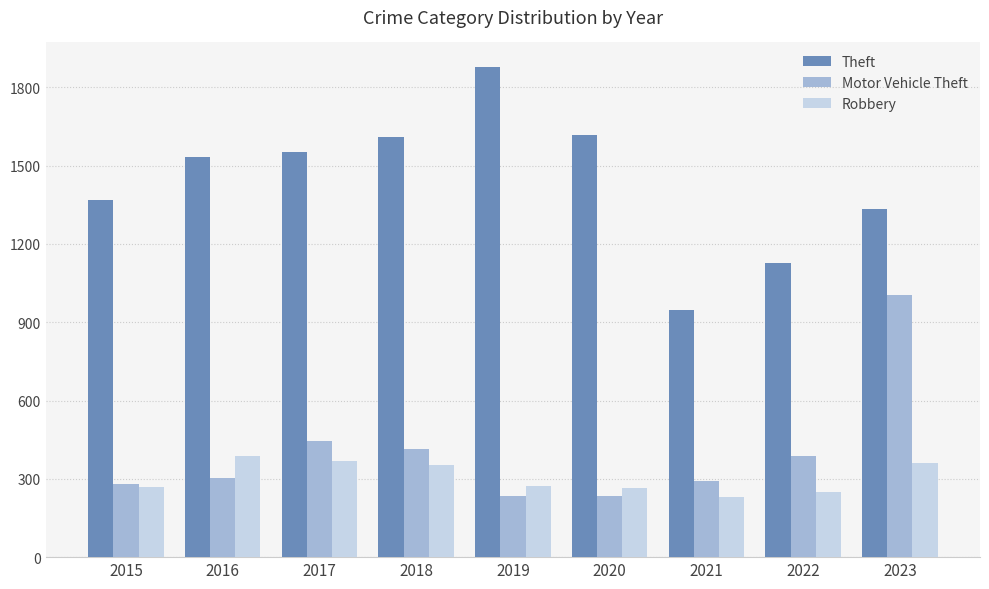

Which category has the lowest value in the Robbery series?

2021